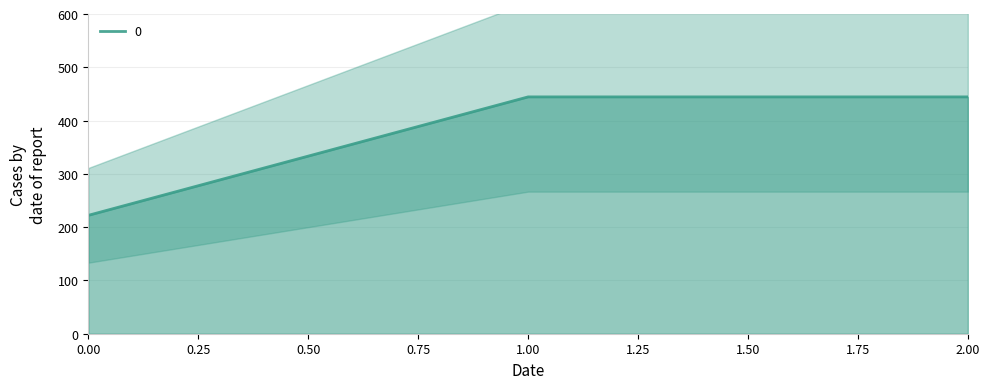

What is the sum of the values at 2 and 0?

666.7